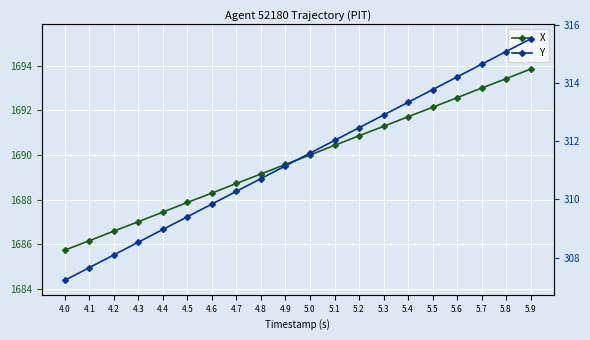

What is the minimum value for X?

1685.8